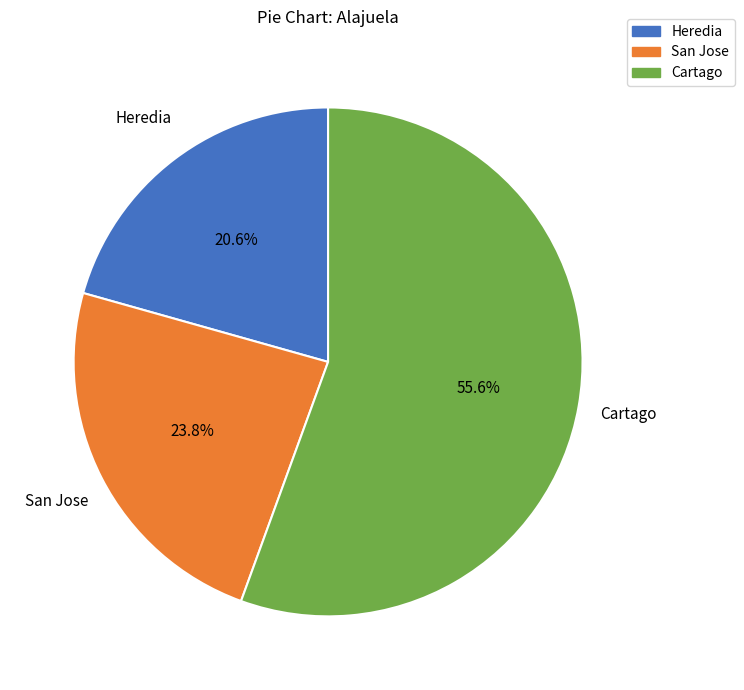

What is the smallest slice in the pie chart?

Heredia